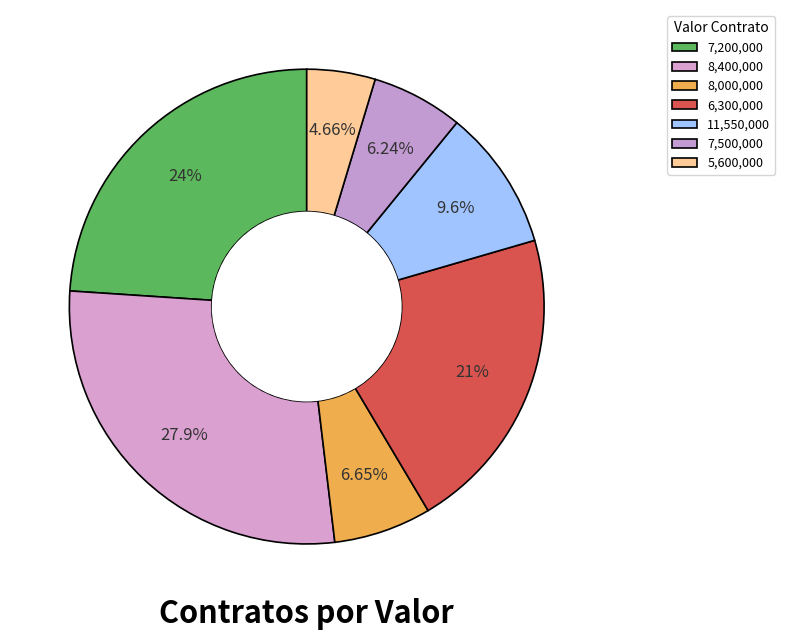

To the nearest percent, what is the average slice percentage?

14%